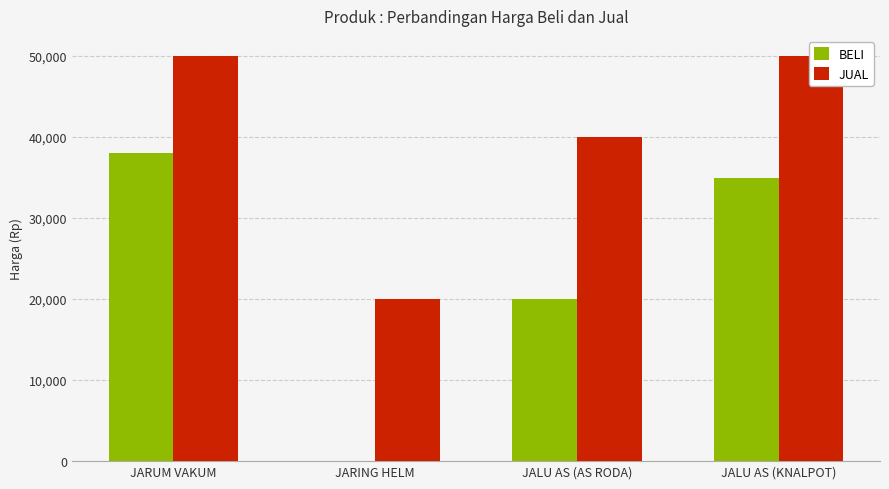

Which label corresponds to the smallest value in the chart?

JARING HELM